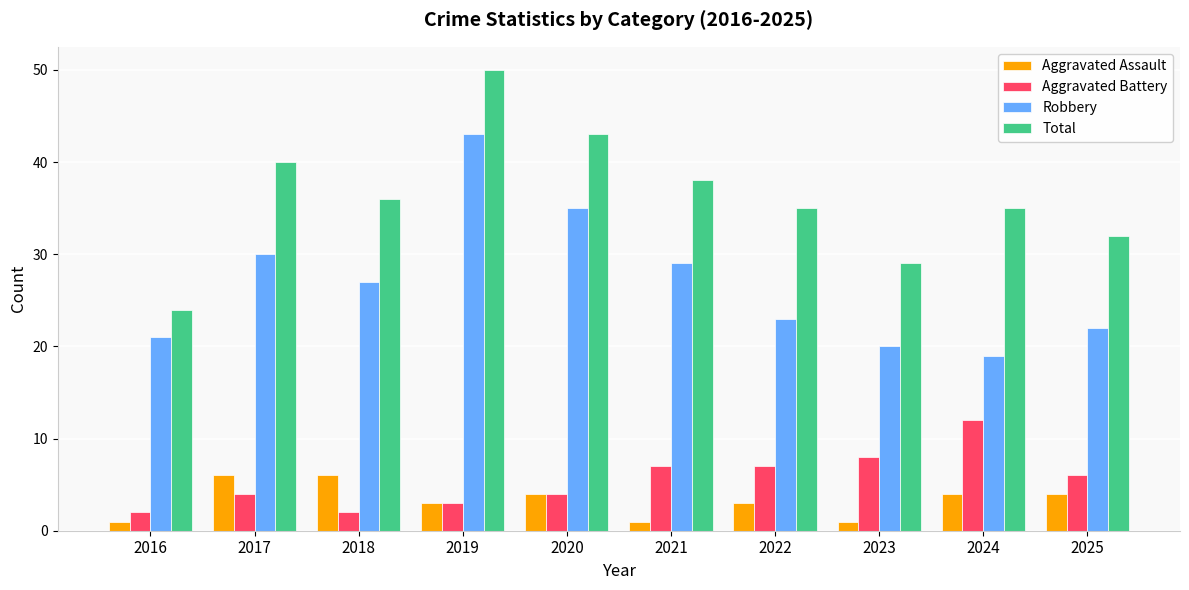

How many data points in Total are less than 36?

5